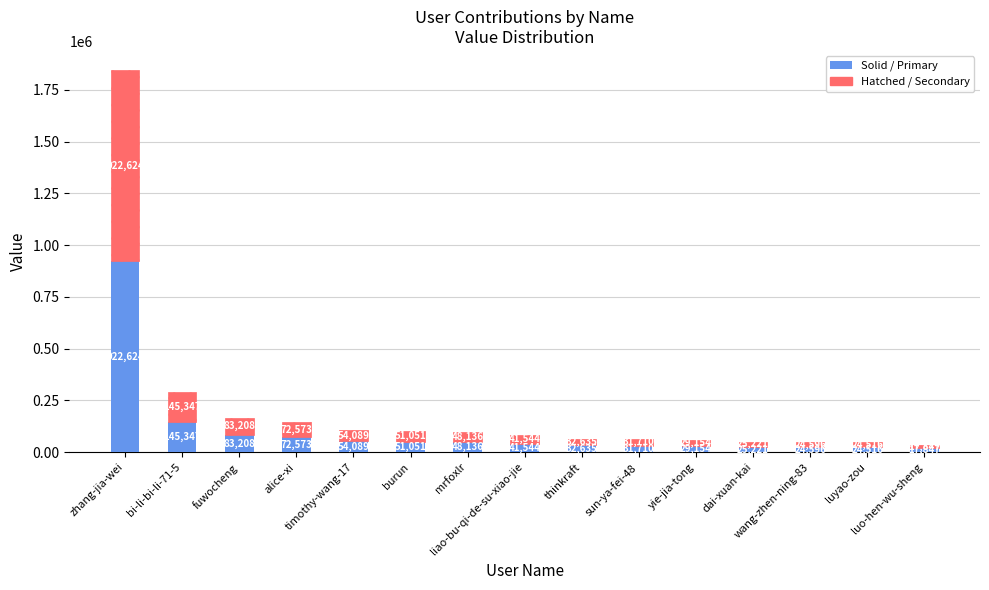

What is the sum of all Solid / Primary values?

1604255.0